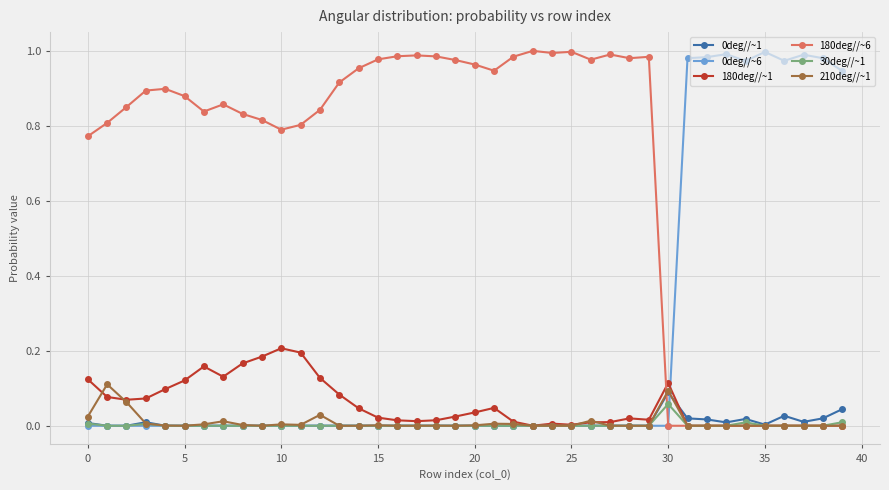

Which series has the largest total across all categories?

180deg//~6